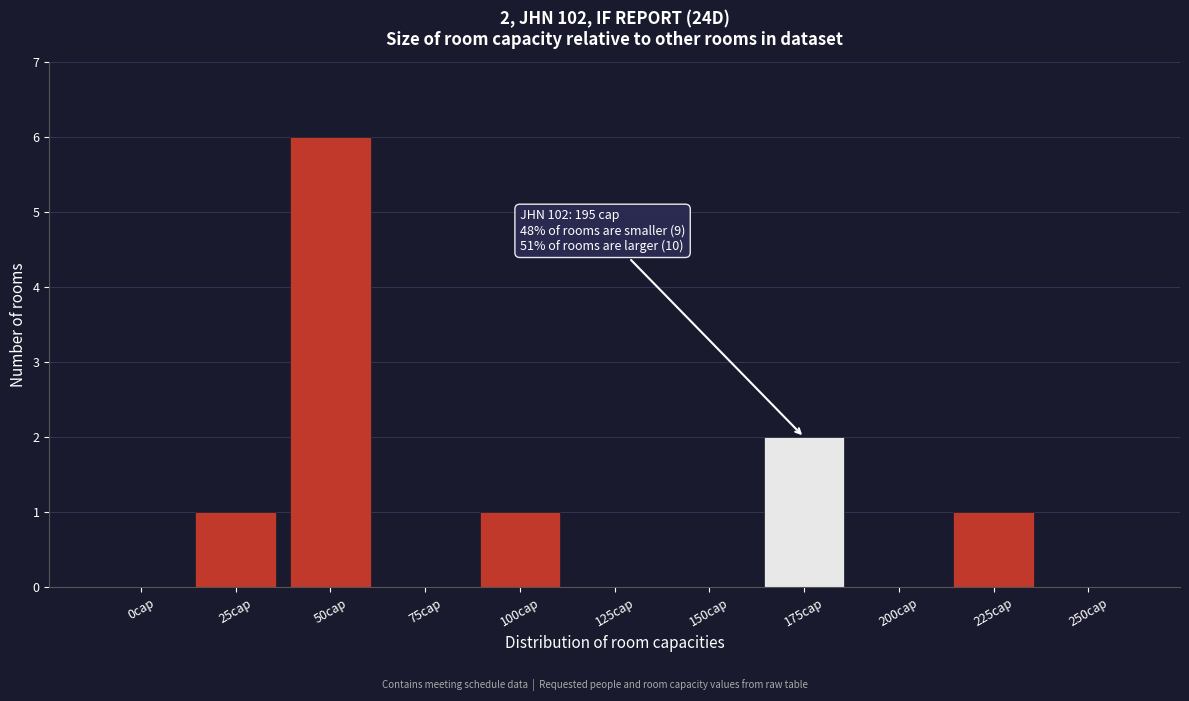

Reading left to right, what are all the values shown in this chart?

0cap=0	25cap=1	50cap=6	75cap=0	100cap=1	125cap=0	150cap=0	175cap=2	200cap=0	225cap=1	250cap=0